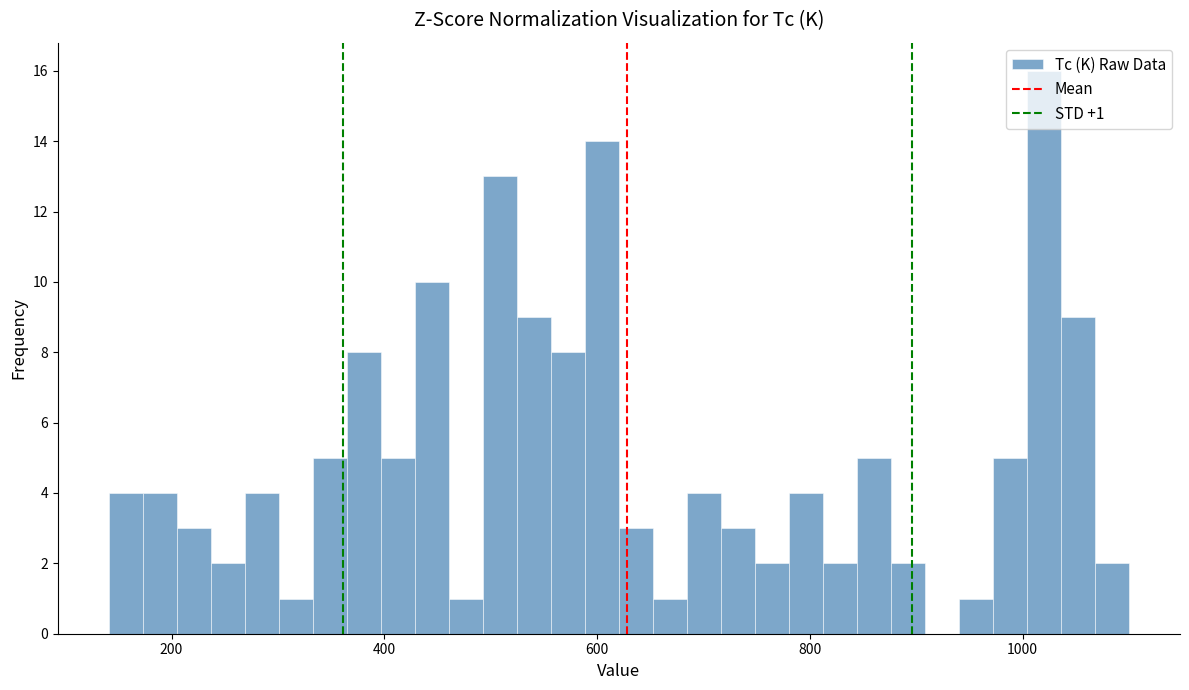

Around what value on the x-axis is the tallest bar? Give the approximate position of its centre, as read against the axis.

1020